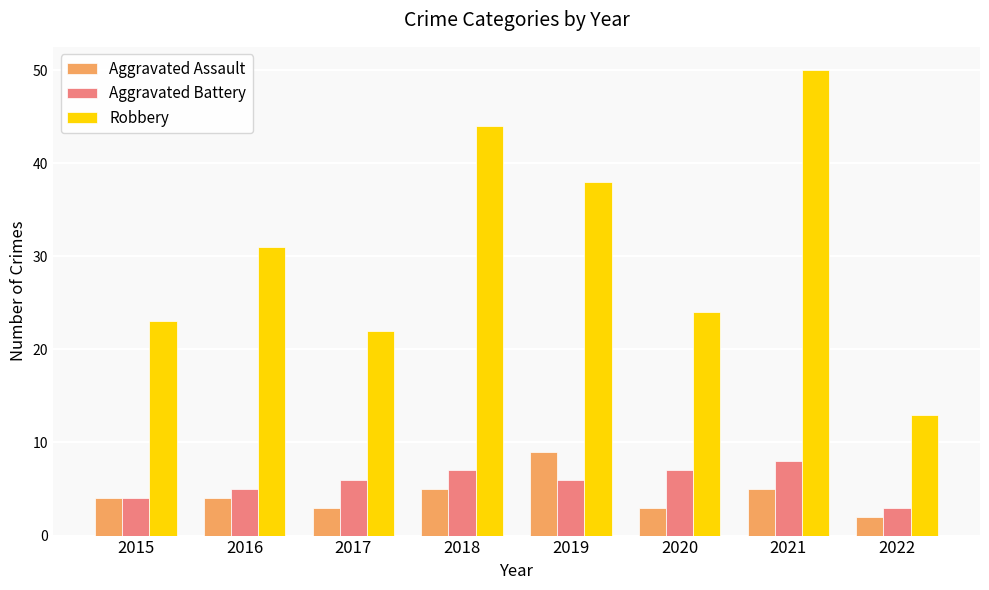

At 2017, list the series in order from largest to smallest.

Robbery, Aggravated Battery, Aggravated Assault